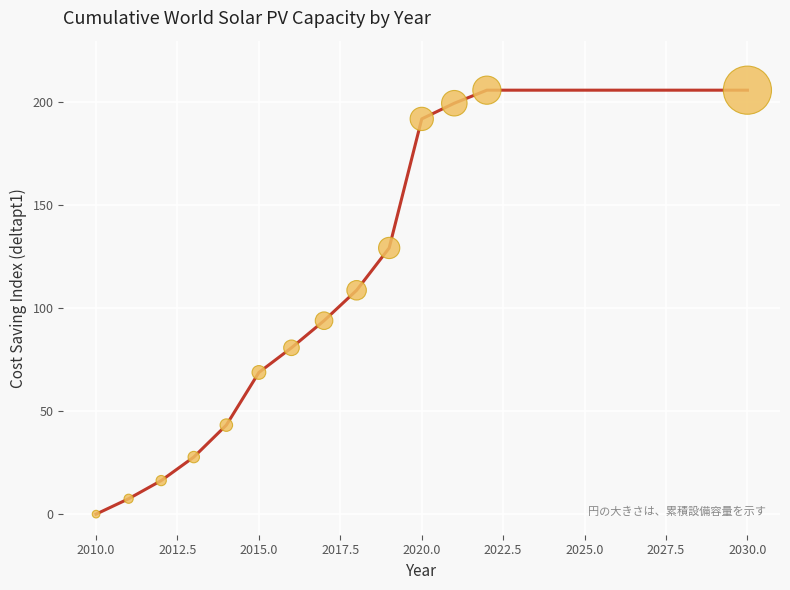

What is the maximum value shown in the chart?

205.9